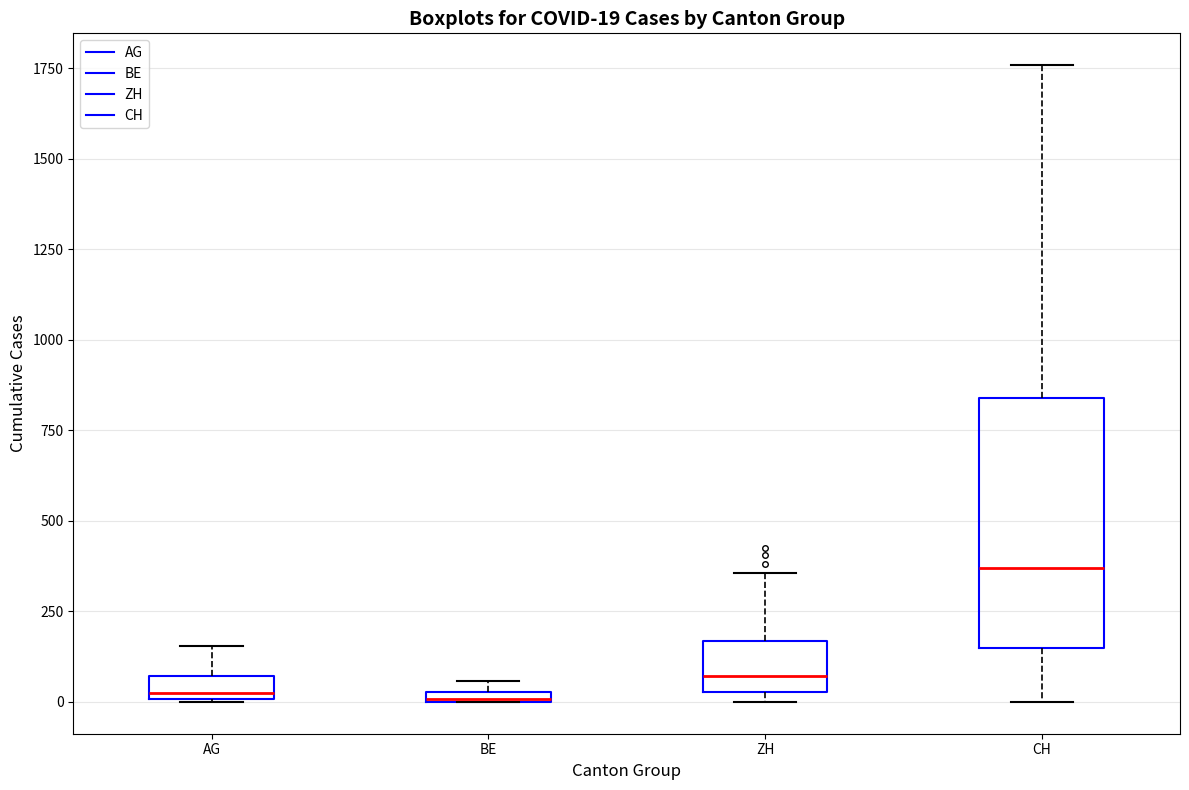

Which box is the tallest, from its lower edge to its upper edge?

CH